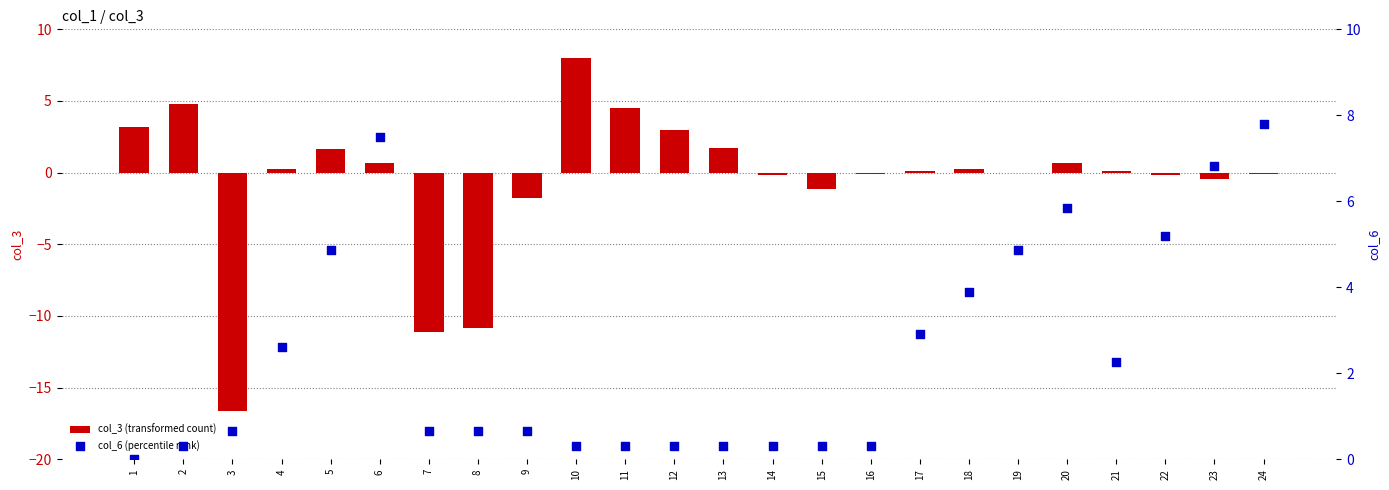

At which category is the sum across all series the highest?

10